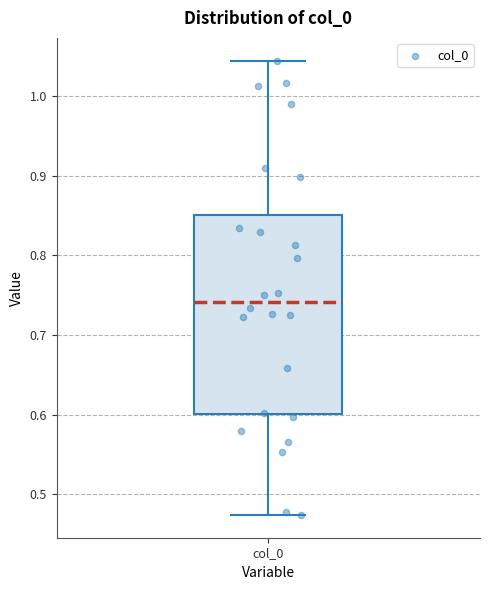

Where does the lower whisker of the box for col_0 end on the y-axis? The values are not printed on the chart, so give them approximately, as read against the axis.

0.47